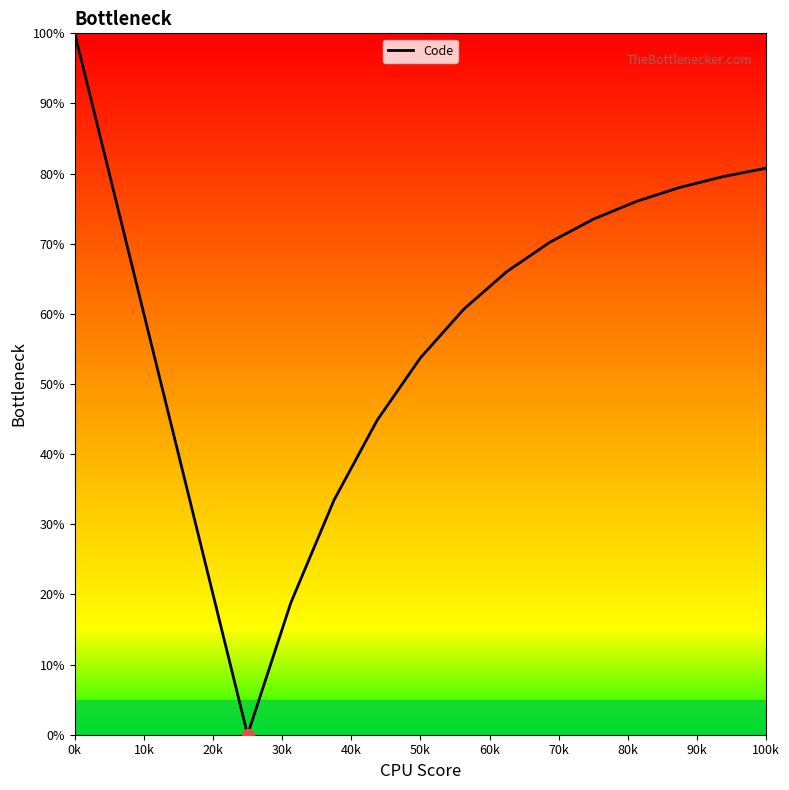

What is the difference between the maximum and minimum values?

100.0